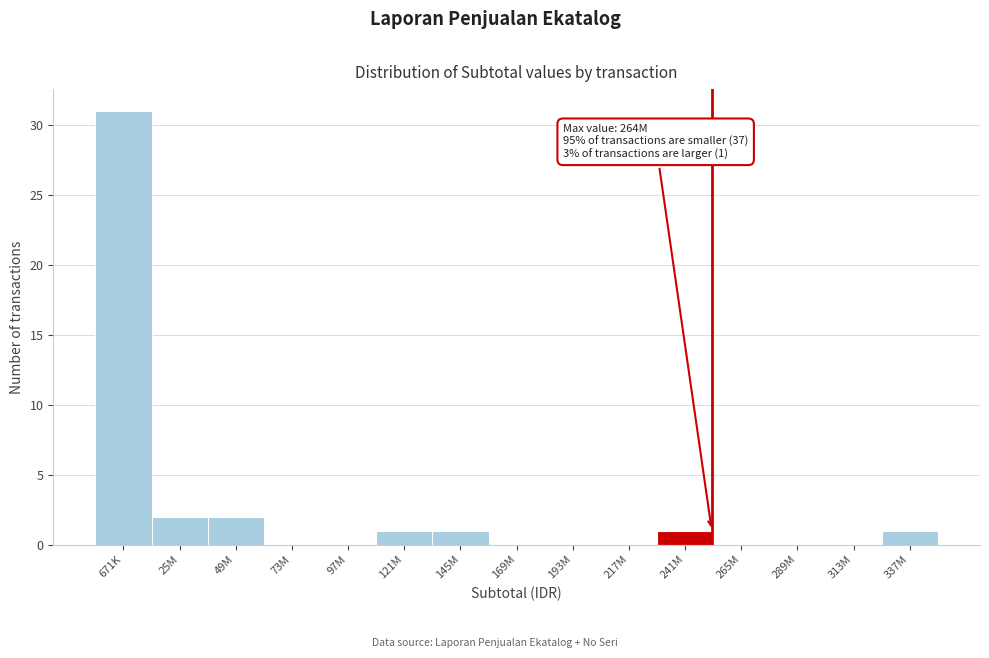

Reading left to right, list all the values displayed in this chart.

671K=31	25M=2	49M=2	73M=0	97M=0	121M=1	145M=1	169M=0	193M=0	217M=0	241M=1	265M=0	289M=0	313M=0	337M=1